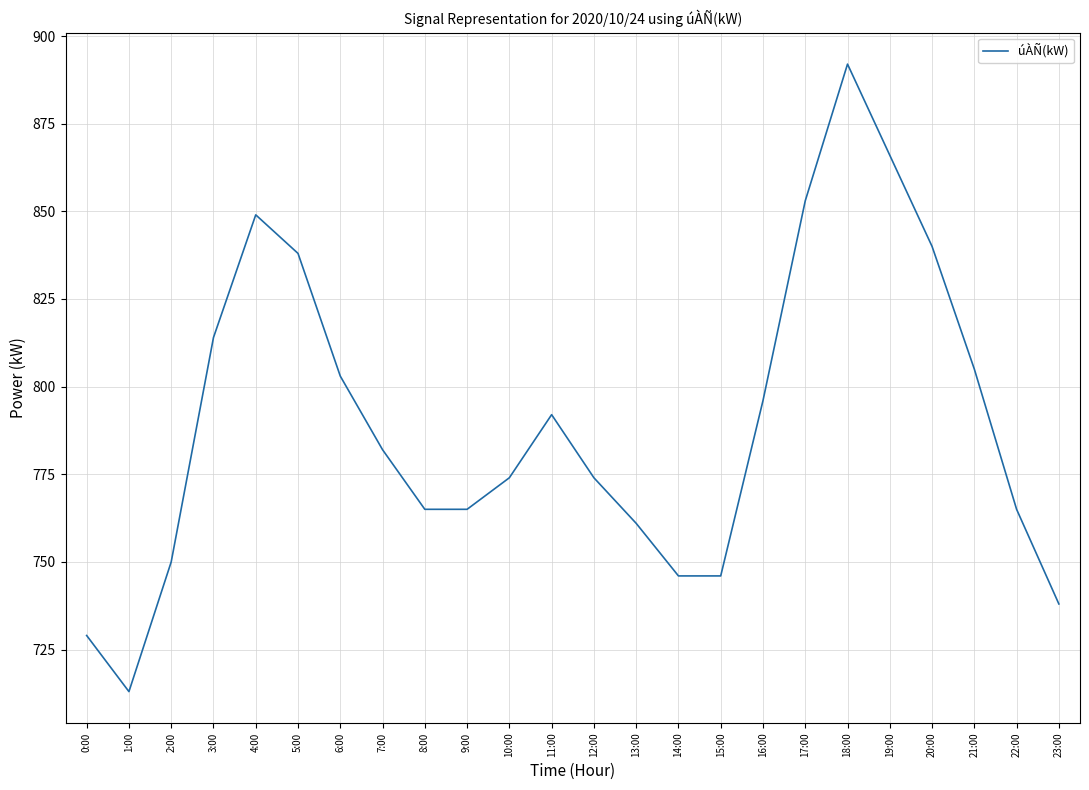

How many lines are shown in the chart?

1